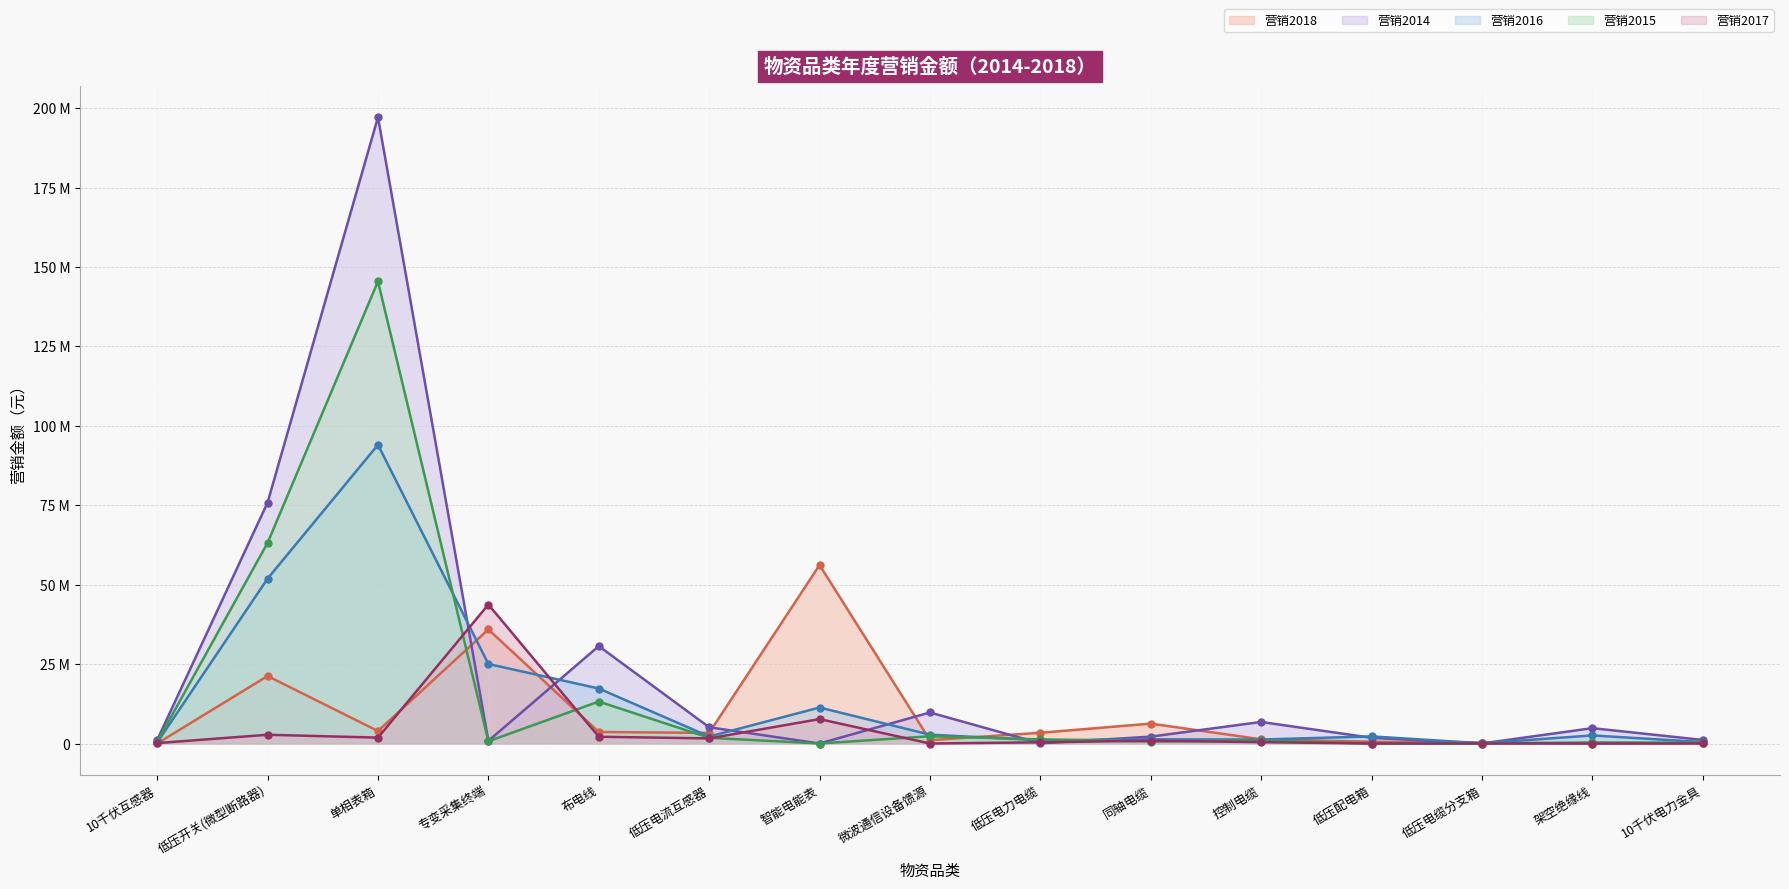

Which series has the largest total across all categories?

营销2014